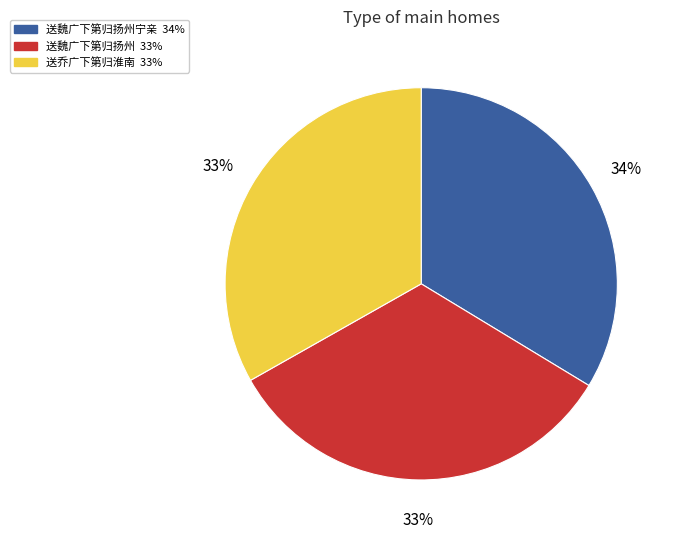

Does any single category account for the majority?

No